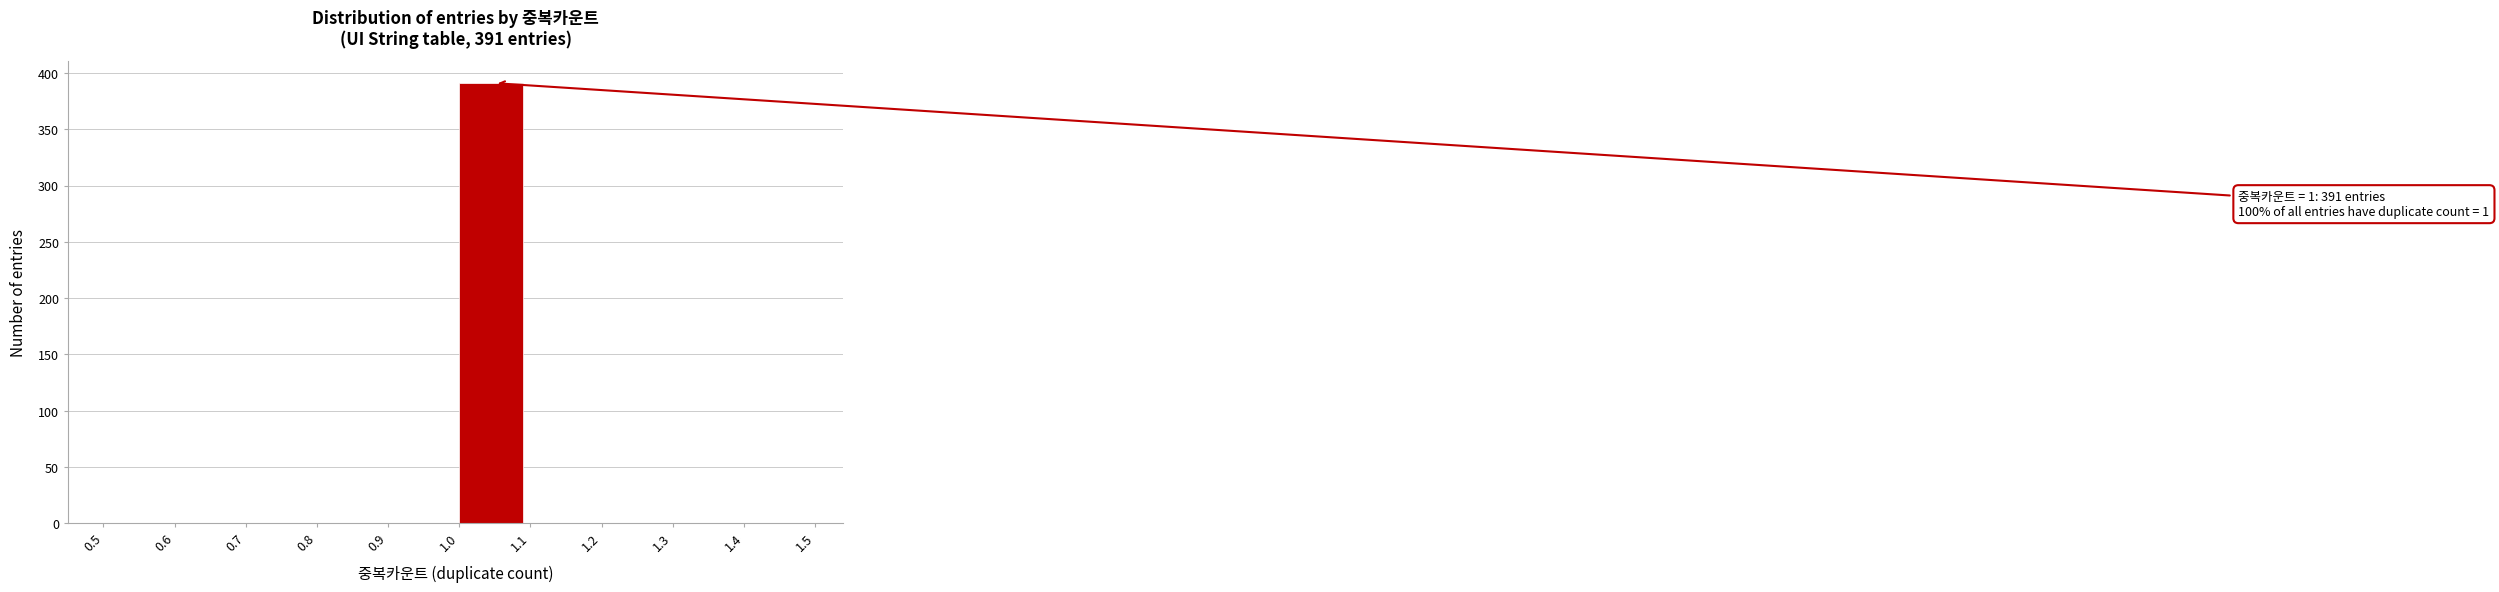

Over which range of the x-axis is the bar tallest?

1.0 to 1.1